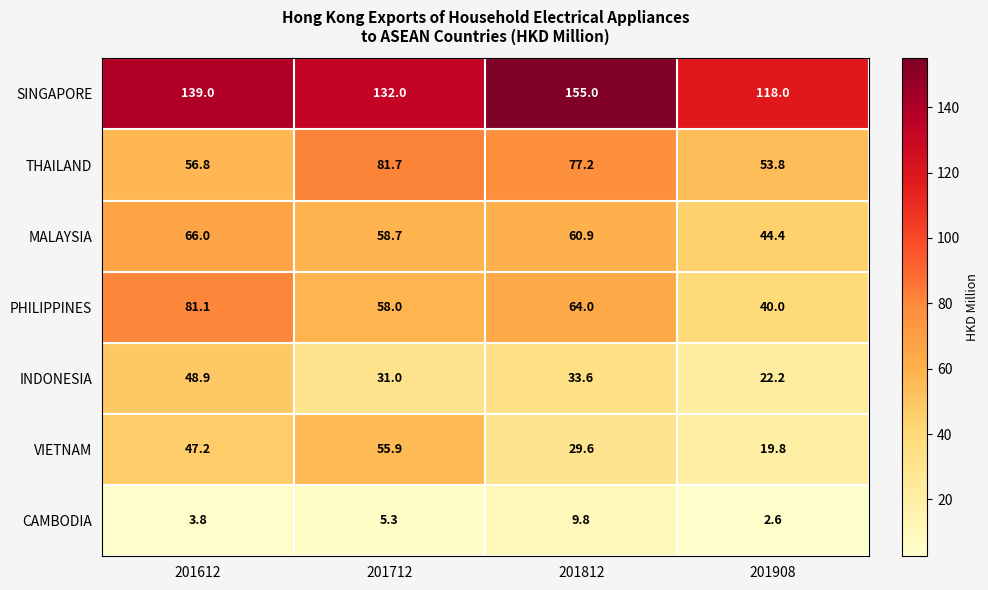

What is the sum of the VIETNAM values at 201612 and 201908?

67.0